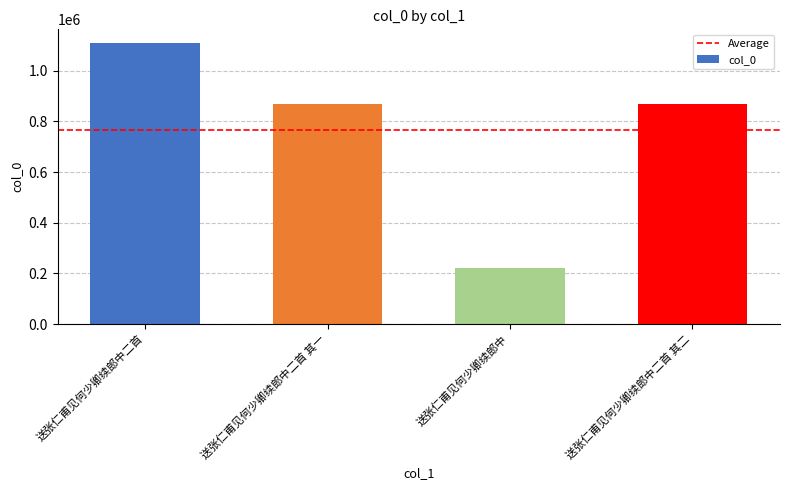

What is the difference between the values at 送张仁甫见何少卿续郎中二首 其二 and 送张仁甫见何少卿续郎中二首 其一?

1